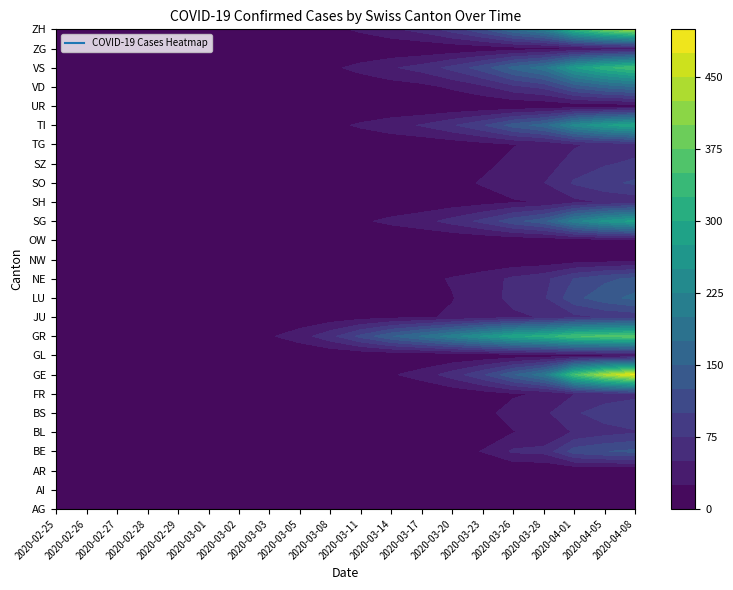

True or false: AR has a value of 0 at 2020-03-01.

True